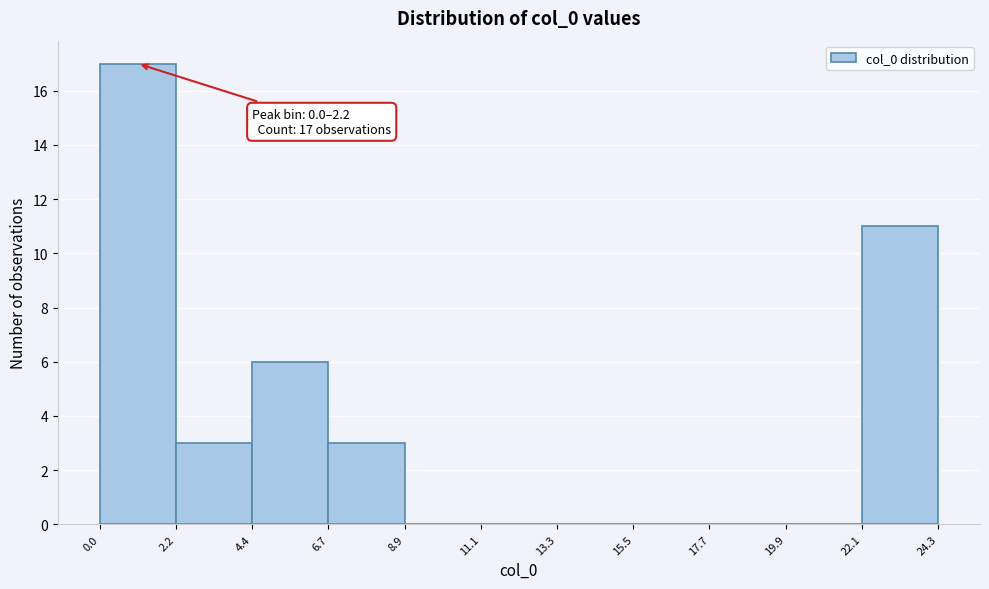

Over which range of the x-axis is the bar tallest?

0.0 to 2.2